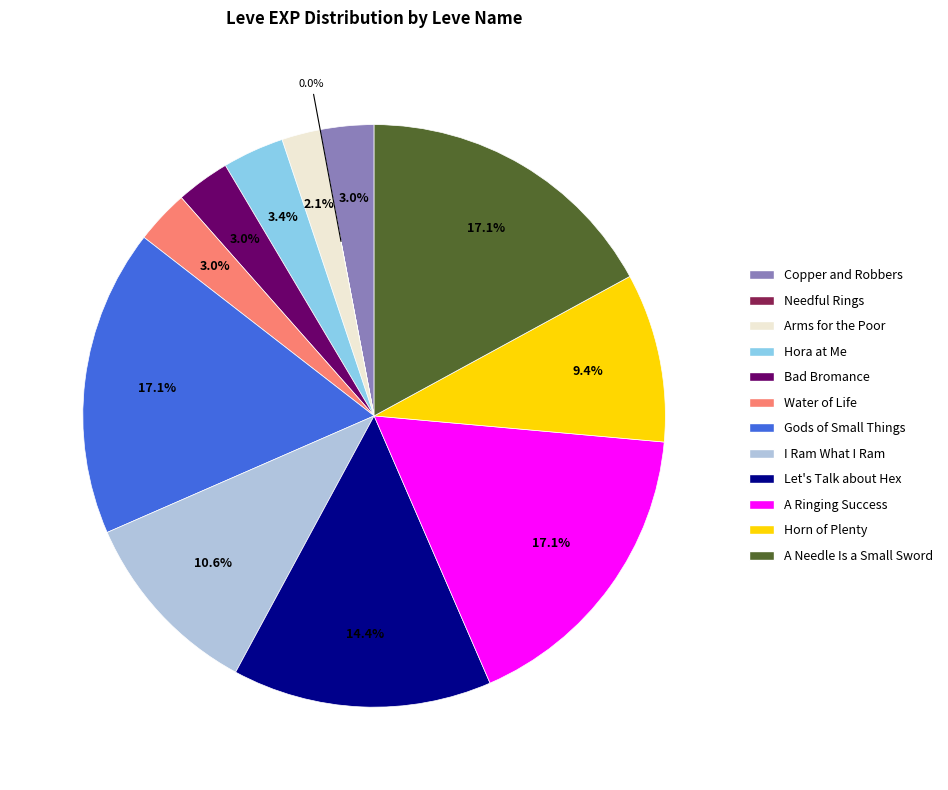

Approximately how many times larger is the value at Copper and Robbers compared to Bad Bromance?

1.0